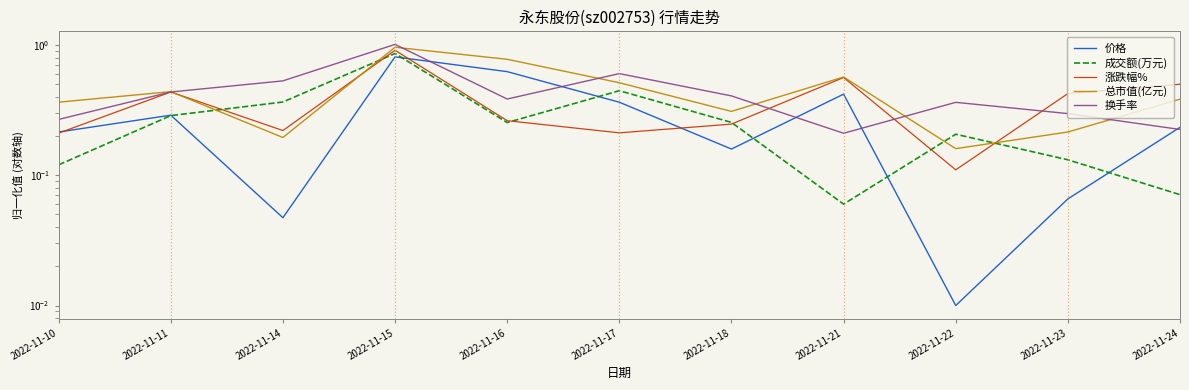

What is the difference between the maximum and second lowest values in the 涨跌幅% series?

0.7